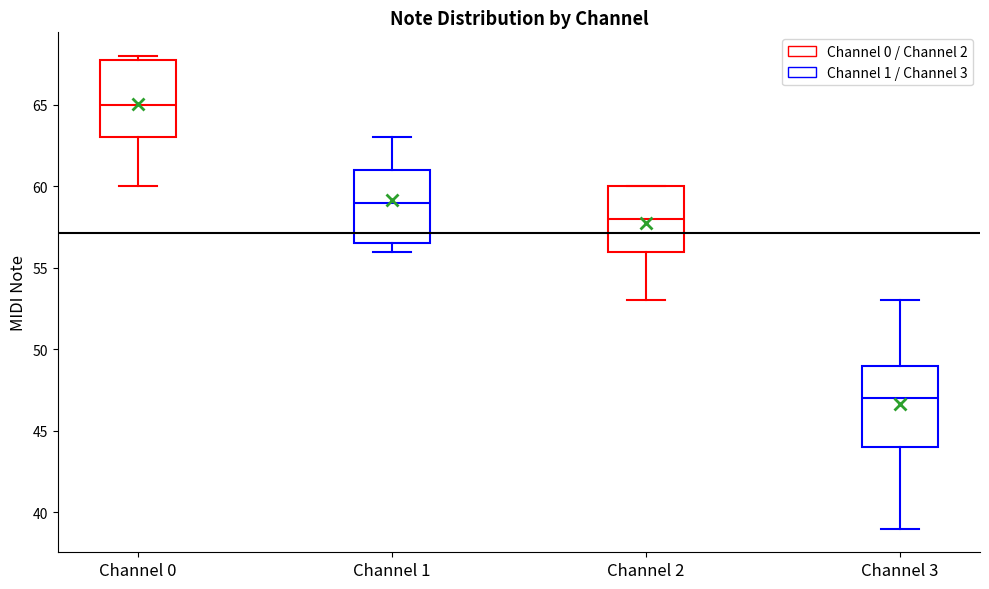

Which box has the highest median line?

Channel 0